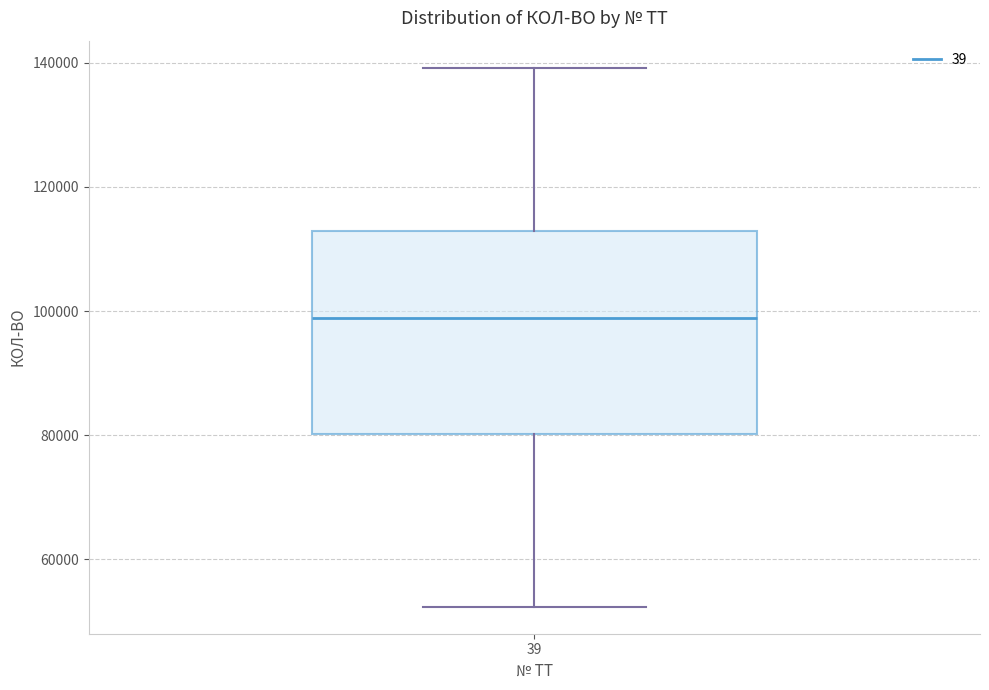

Read this box plot against the y-axis: the position of the median line, the range covered by the box, and the ends of both whiskers. The values are not printed on the chart, so give them approximately, as read against the axis.

median 98000, box 80000 to 112000, whiskers 52000 to 140000